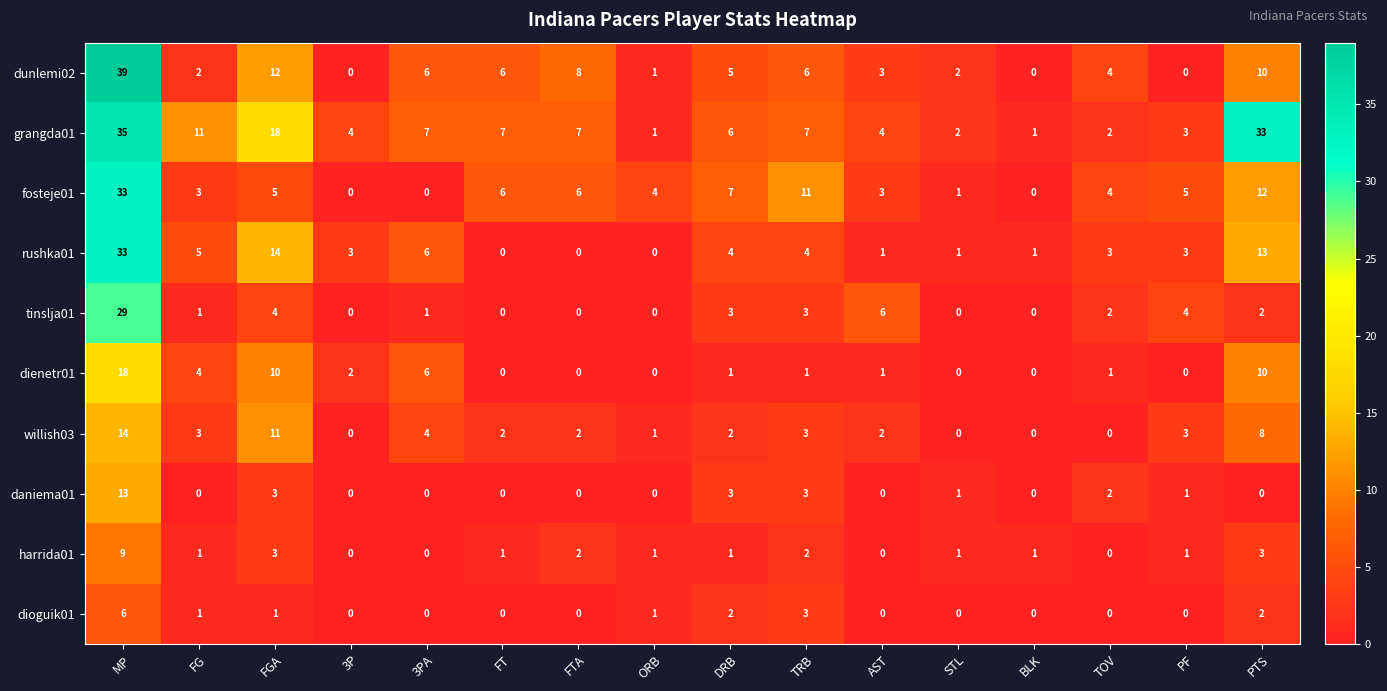

Between BLK and PF, which series saw the biggest shift?

fosteje01